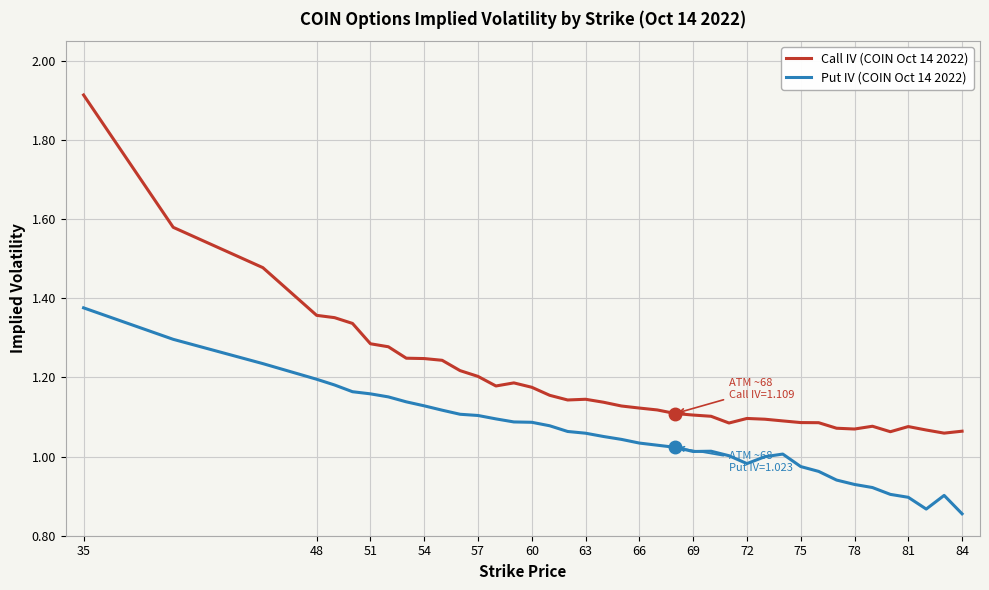

List the series in order of their peak value, lowest first.

Put IV (COIN Oct 14 2022), Call IV (COIN Oct 14 2022)